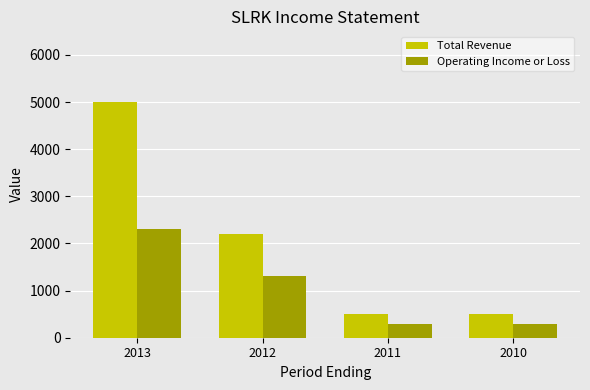

Reading left to right, what are all the values shown in this chart?

Total Revenue: 2013=5000	2012=2200	2011=500	2010=500
Operating Income or Loss: 2013=2300	2012=1300	2011=300	2010=300